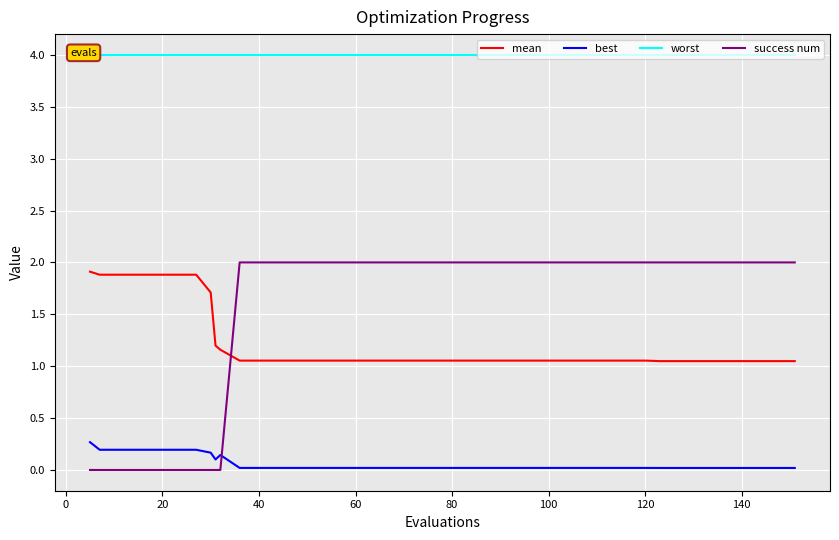

What is the highest value of the mean series?

1.9